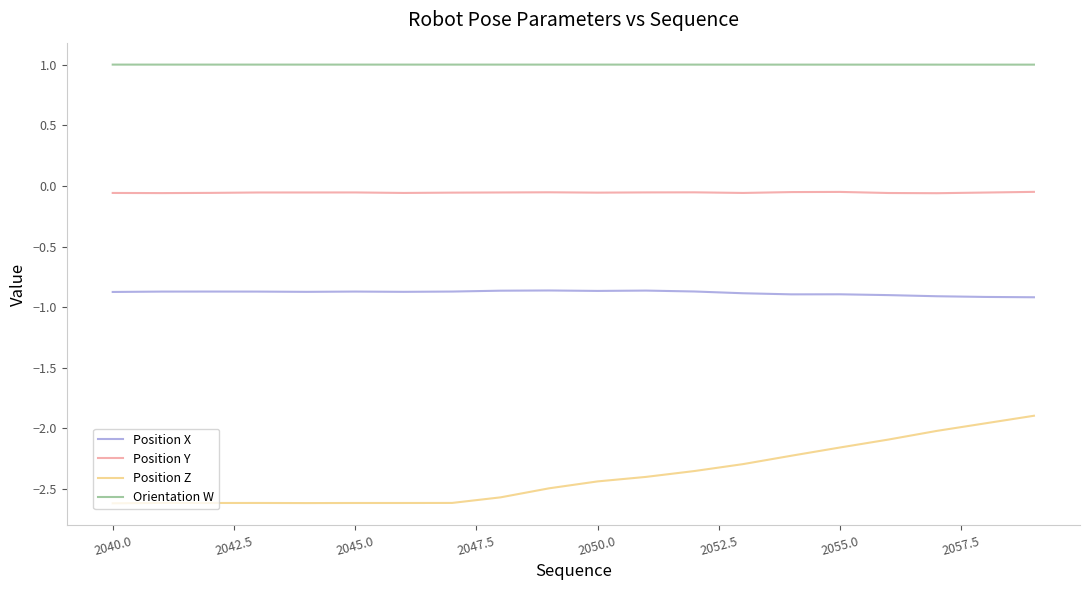

List the series in order of their peak value, highest first.

Orientation W, Position Y, Position X, Position Z